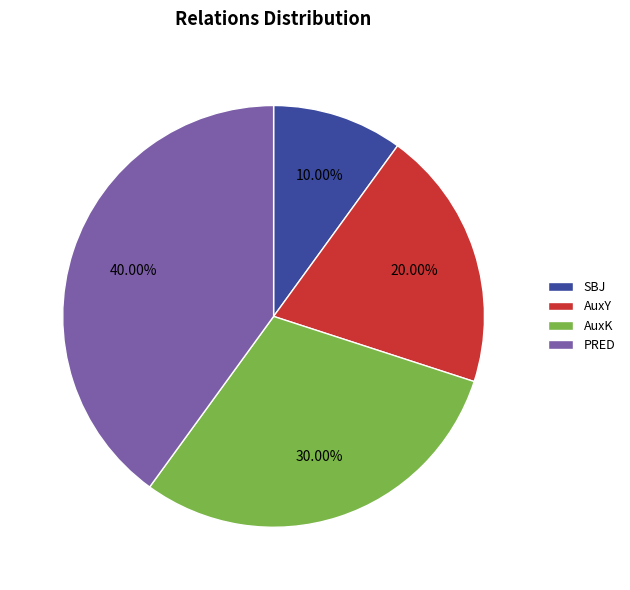

To the nearest percent, what percentage of the pie is PRED?

40%